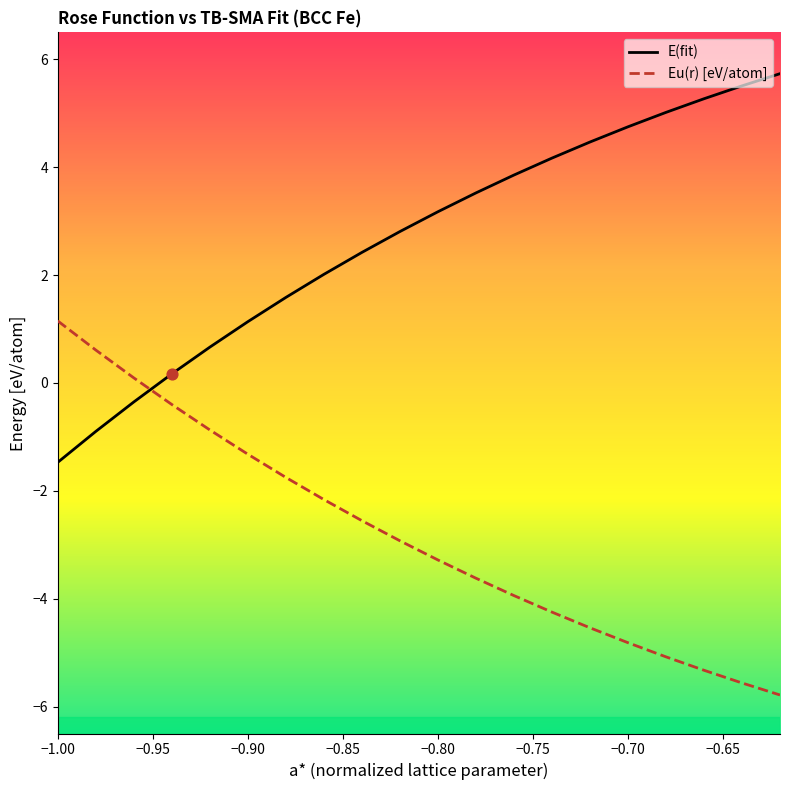

Which series reaches the maximum Y coordinate?

E(fit)